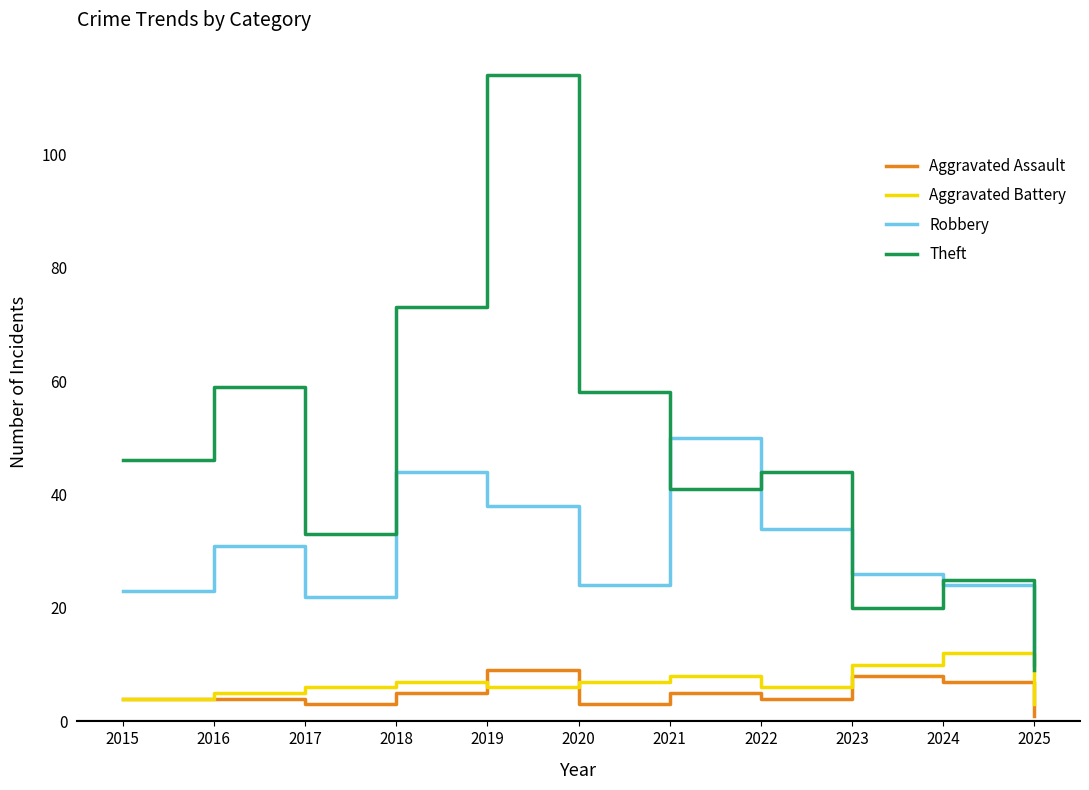

What are all the series names shown in the legend?

Aggravated Assault, Aggravated Battery, Robbery, Theft